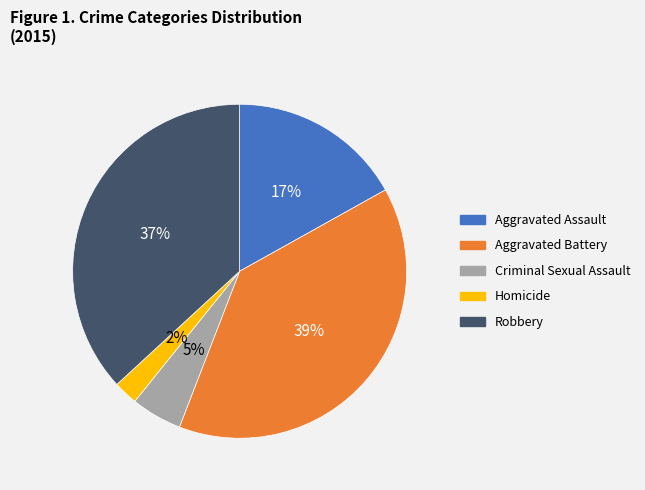

Does any single category account for the majority?

No